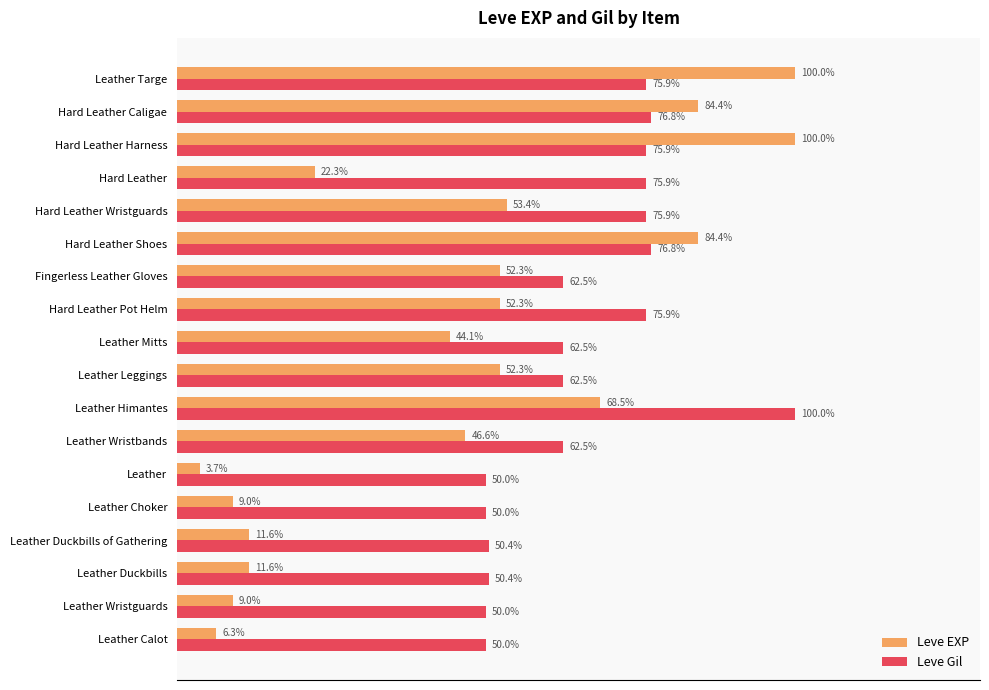

Rank the series at Hard Leather Shoes from lowest to highest value.

Leve Gil, Leve EXP